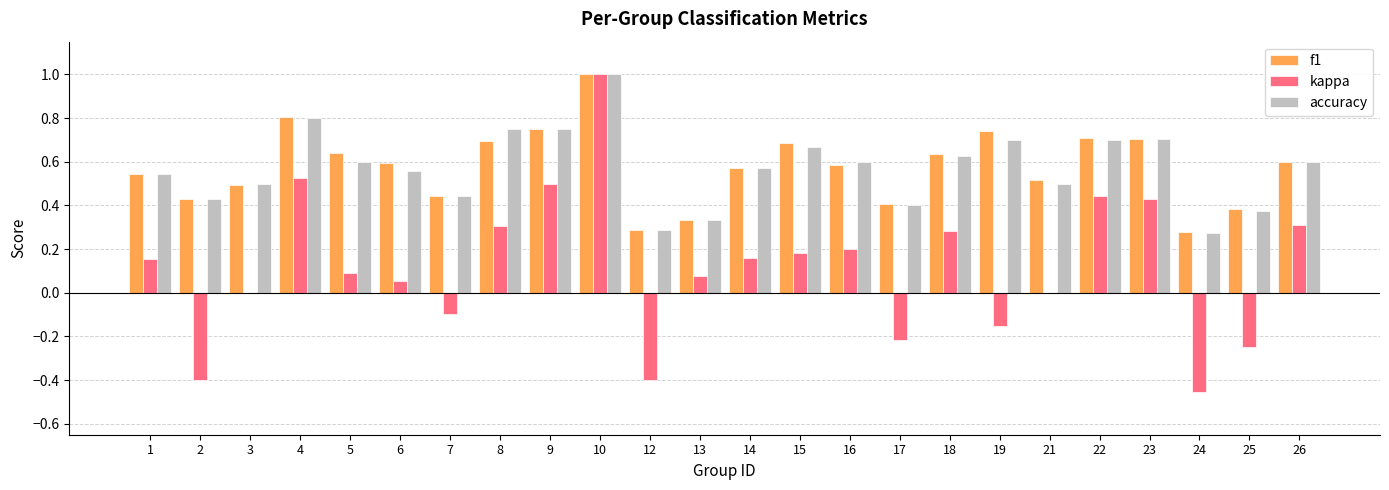

Which category has the highest value across all series?

10